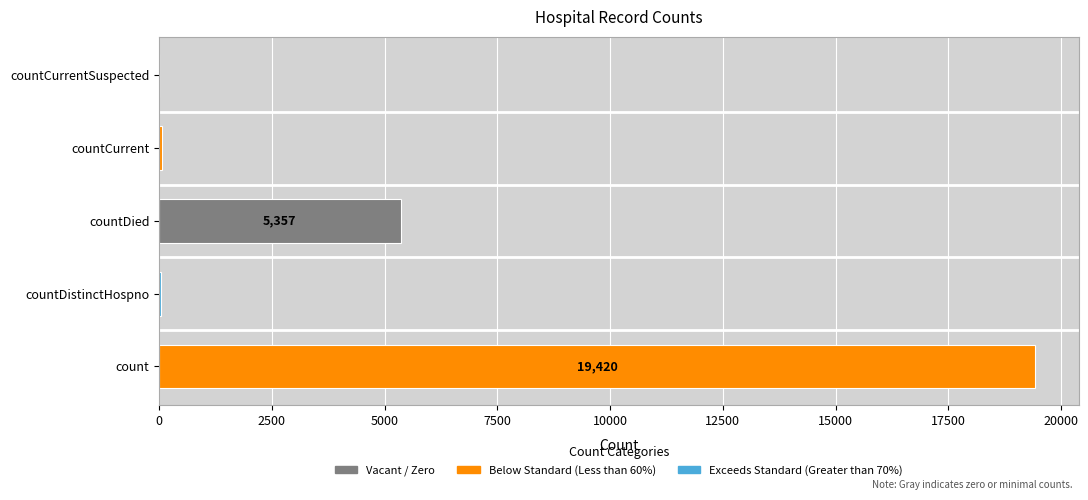

How many categories are shown in the chart?

5